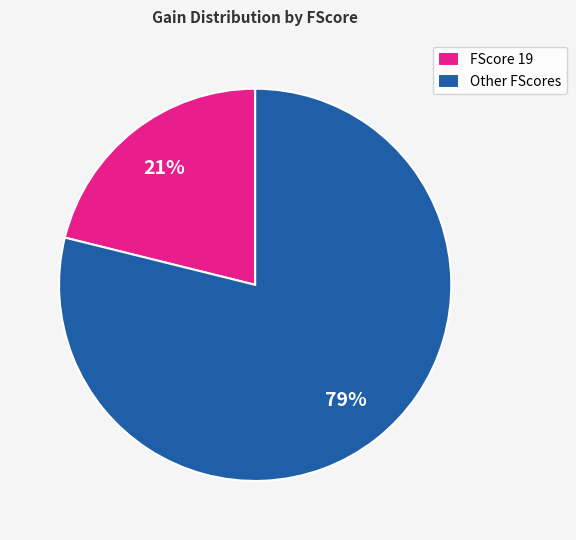

How many slices are in this pie chart?

2